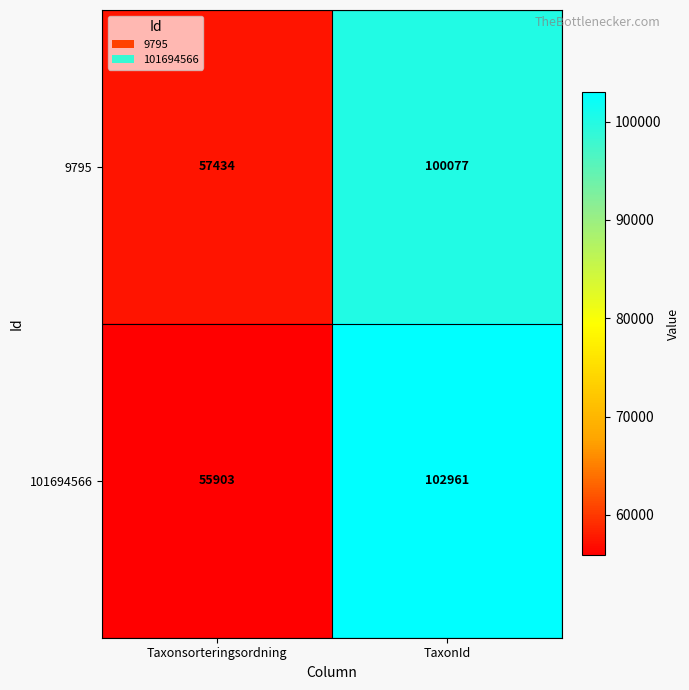

What is the difference between the maximum and minimum values in the 9795 series?

42643